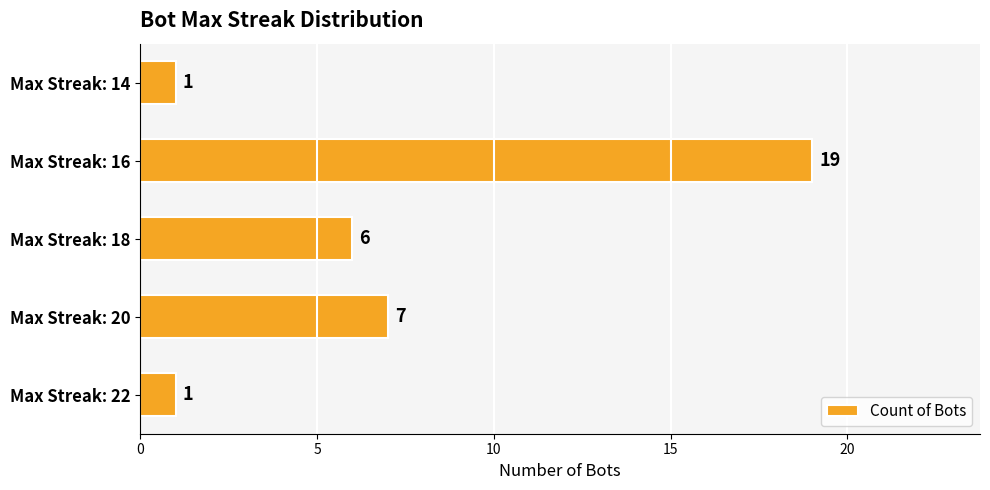

Reading bottom to top, what are all the values shown in this chart?

Max Streak: 22=1	Max Streak: 20=7	Max Streak: 18=6	Max Streak: 16=19	Max Streak: 14=1